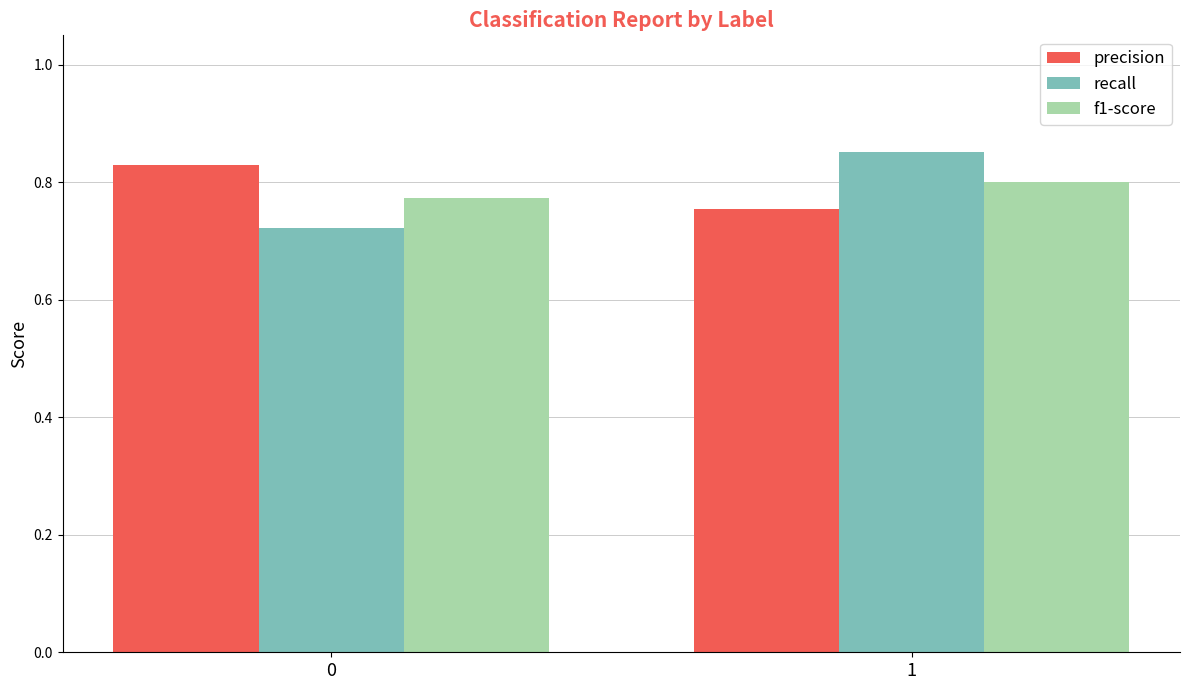

Is it true that f1-score equals 1.3 at 1?

False